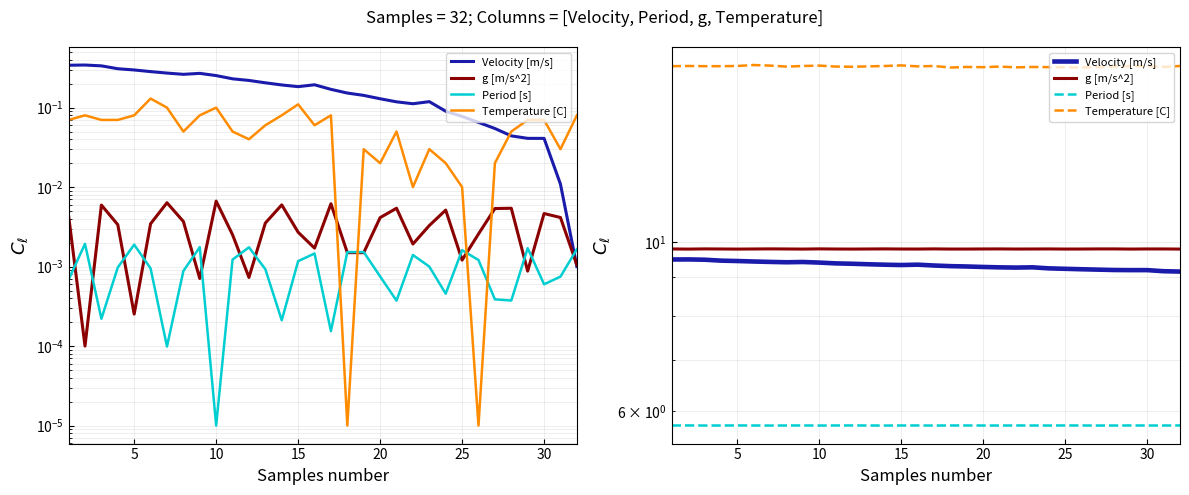

How many lines are shown in the chart?

4